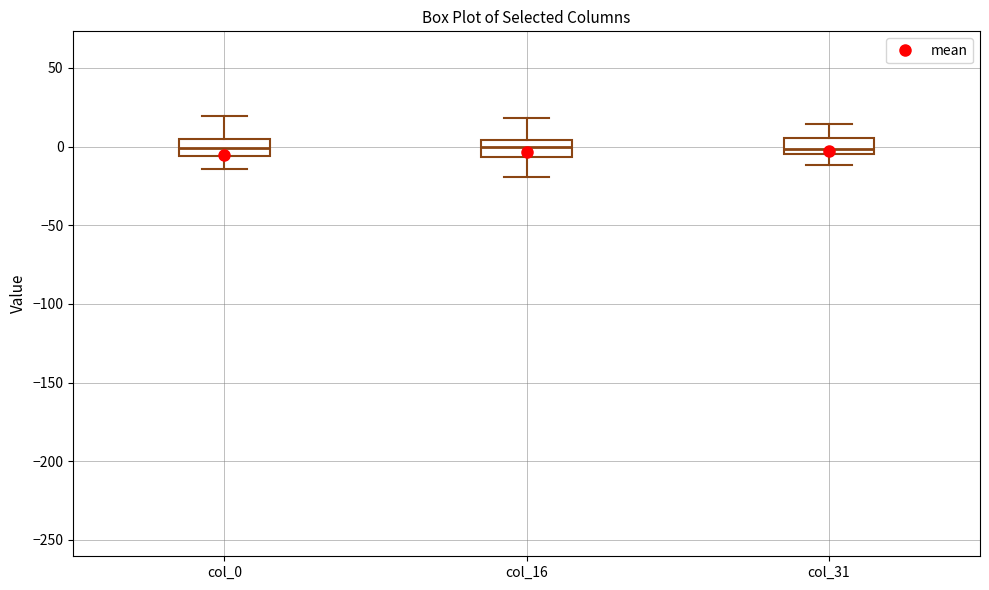

Reading left to right, read every box against the y-axis: the position of its median line, the range the box covers, and the ends of its whiskers. The values are not printed on the chart, so give them approximately, as read against the axis.

col_0: median 0, box -5 to 5, whiskers -15 to 20
col_16: median 0, box -5 to 5, whiskers -20 to 20
col_31: median 0, box -5 to 5, whiskers -10 to 15